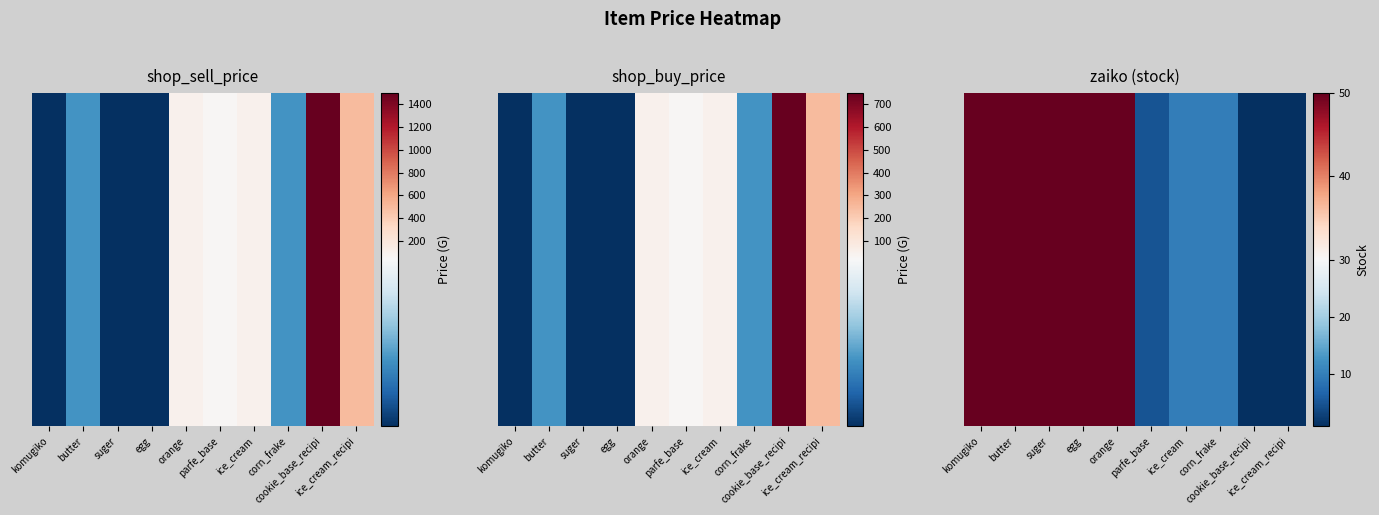

What is the change in value from suger to ice_cream_recipi?

-49